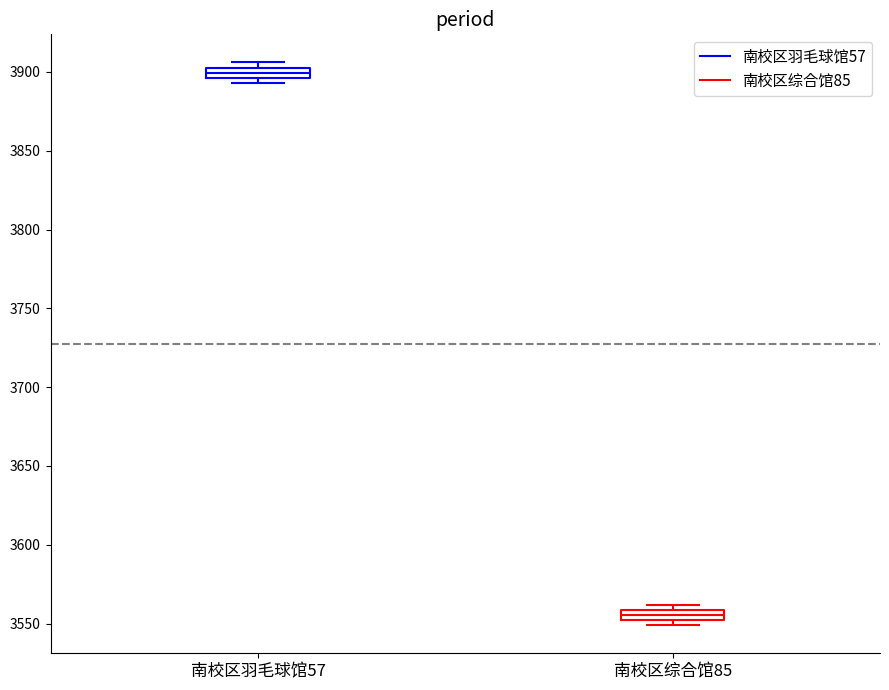

Where is the upper edge of the box for 南校区羽毛球馆57 on the y-axis? The values are not printed on the chart, so give them approximately, as read against the axis.

3905